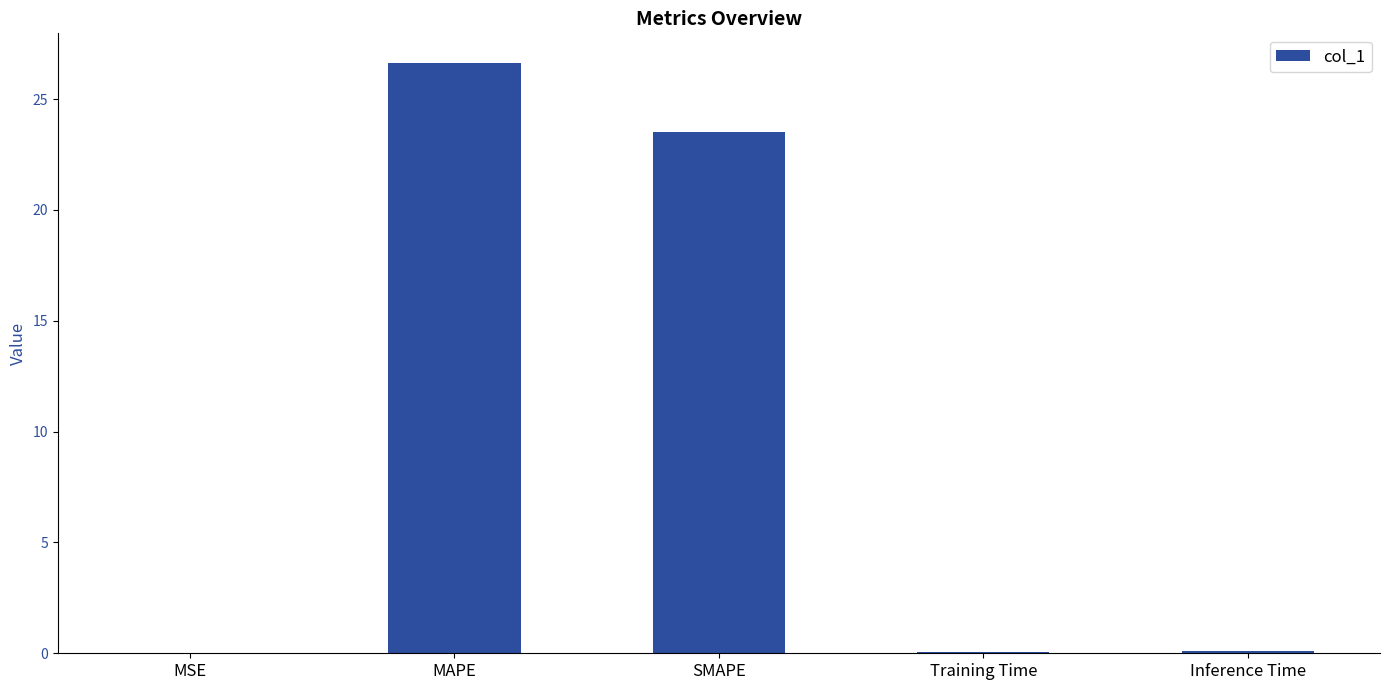

What is the sum of all values?

50.3